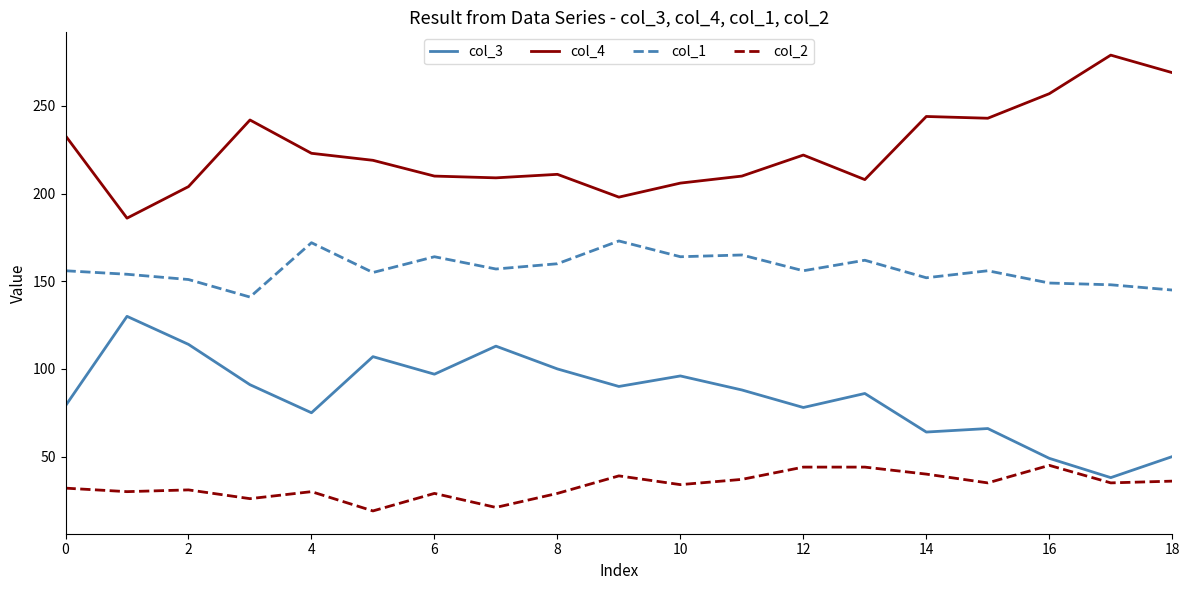

What is the maximum value shown in the chart?

279